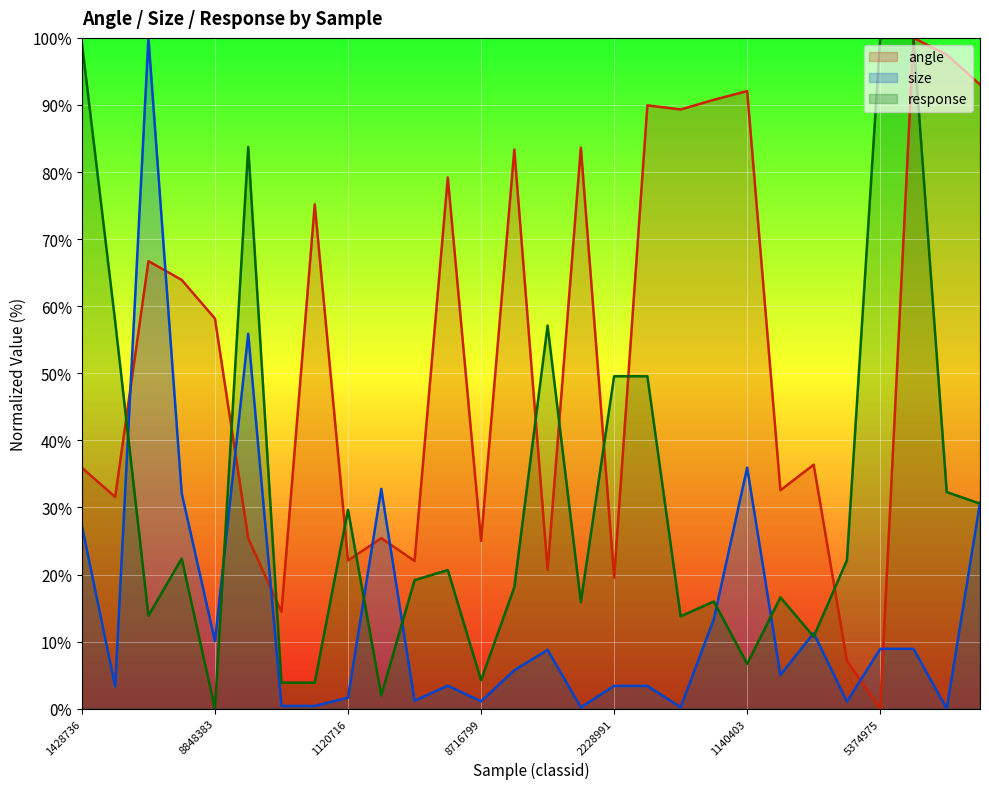

Is the value of response at 8848383 greater than the value of size at 3277311?

No